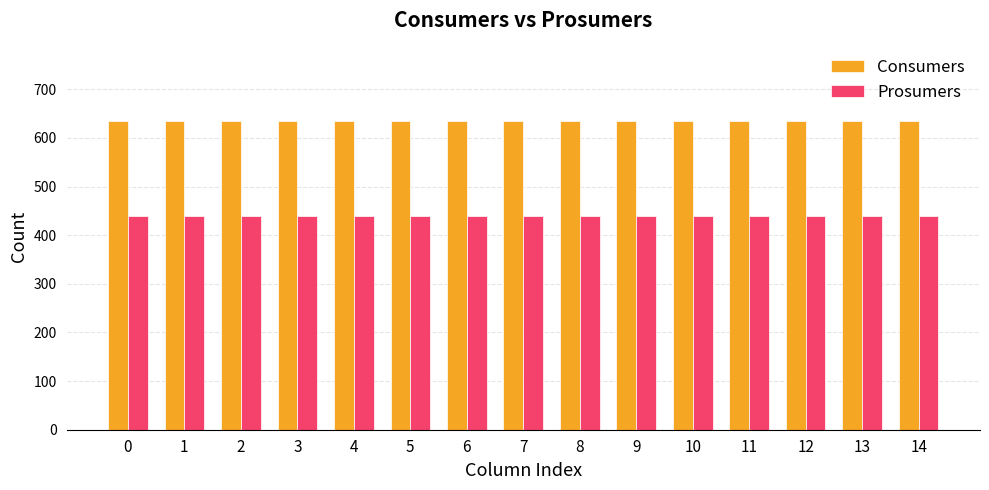

What is the value of the Consumers bar at the 11th from the left?

635